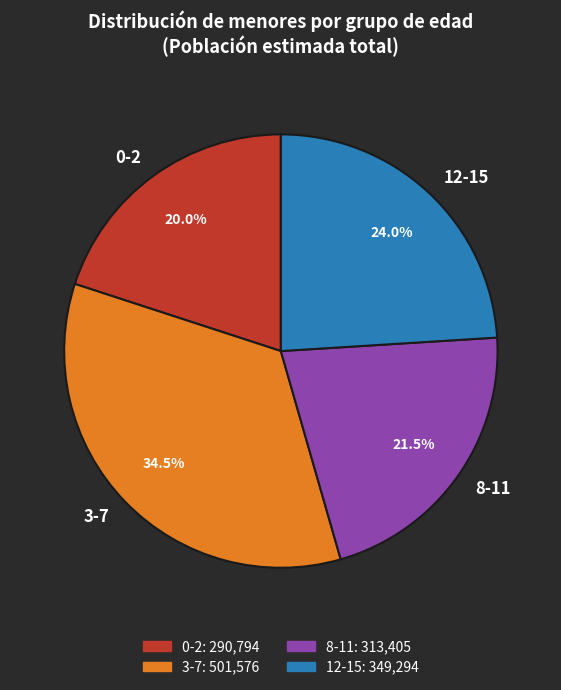

How many slices are in this pie chart?

4